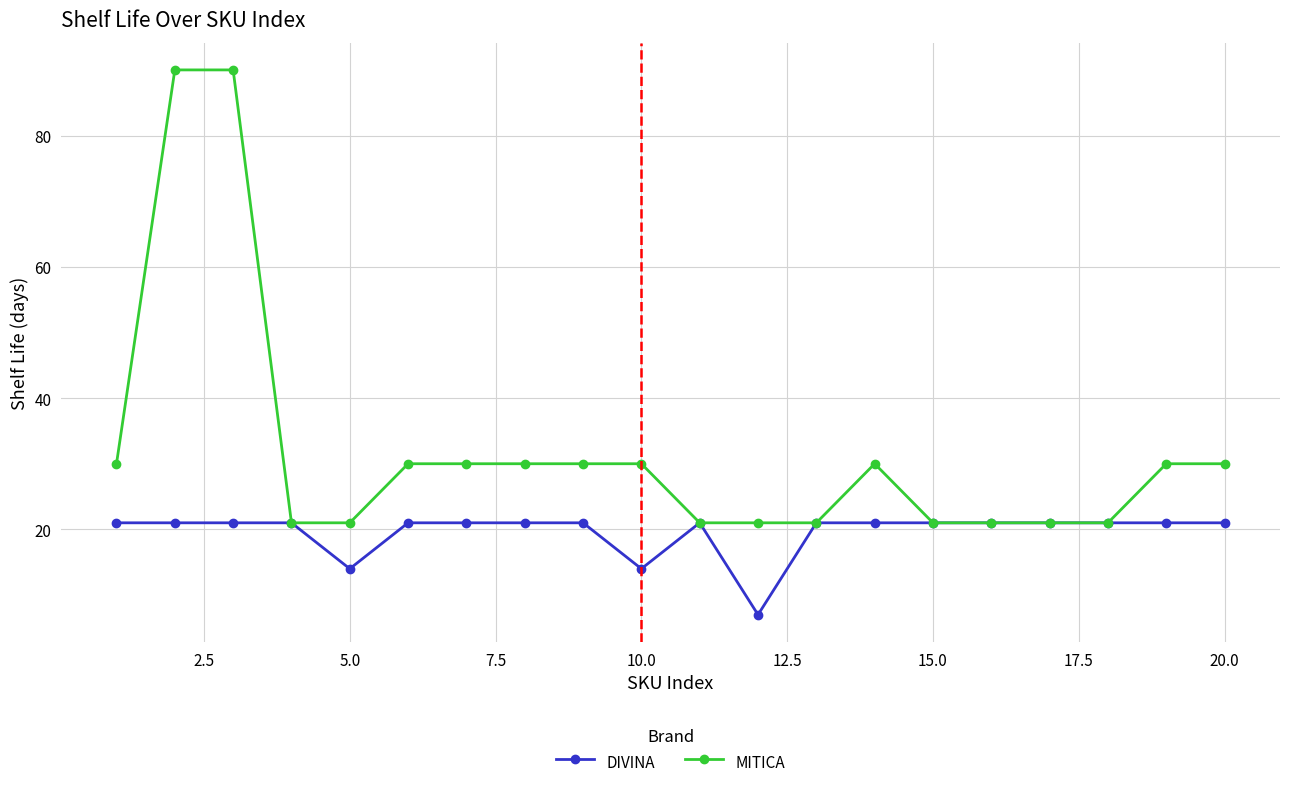

Which series has the widest spread of values?

MITICA